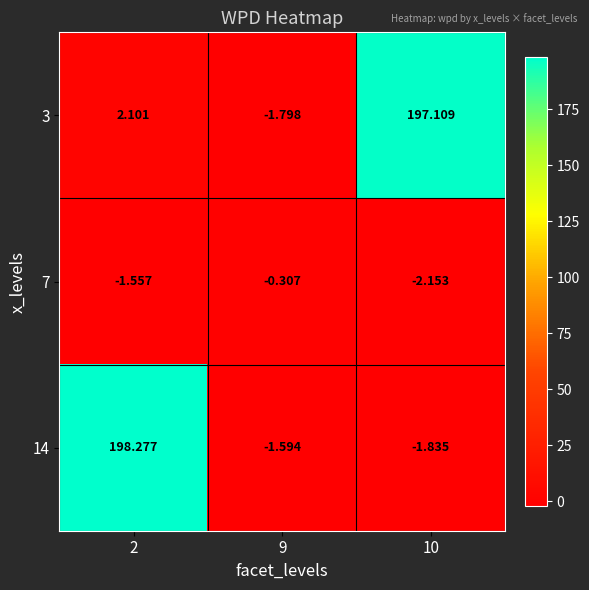

Which series has the widest spread of values?

14